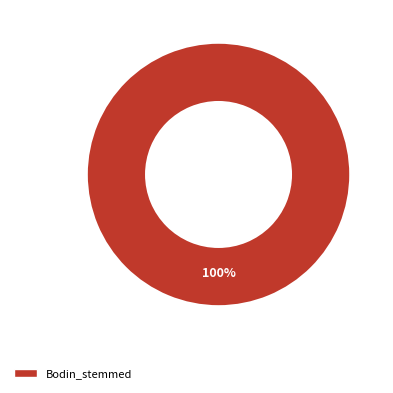

Does Bodin_stemmed account for over 50% of the chart?

Yes